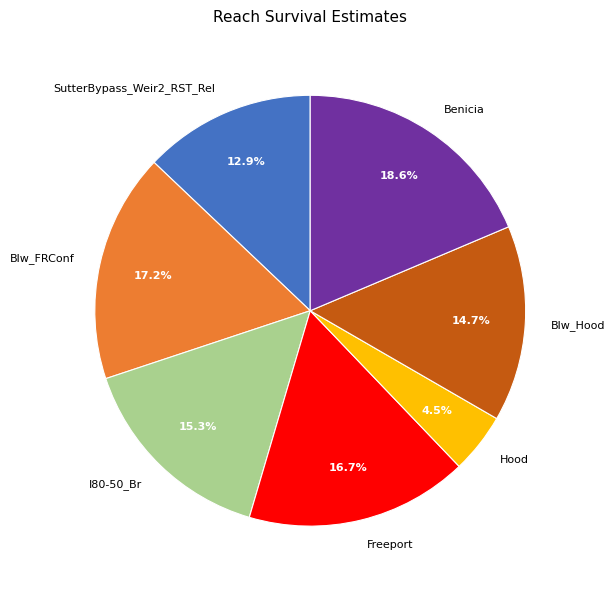

To the nearest percent, what portion does Blw_Hood represent?

15%